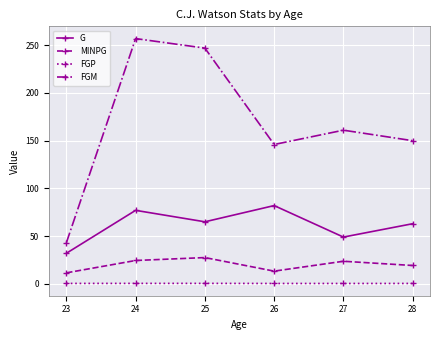

What is the average value of the FGP series?

0.4